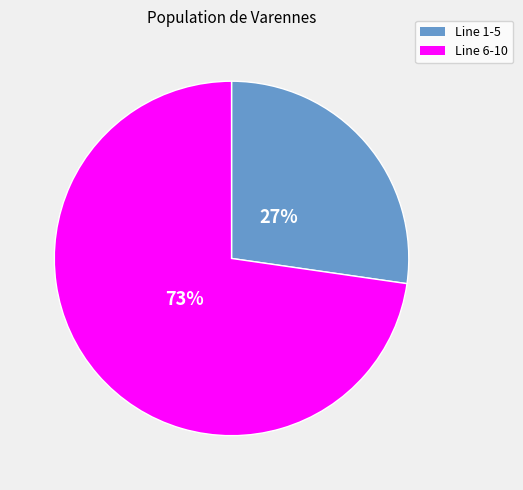

To the nearest percent, what is the average slice percentage?

50%